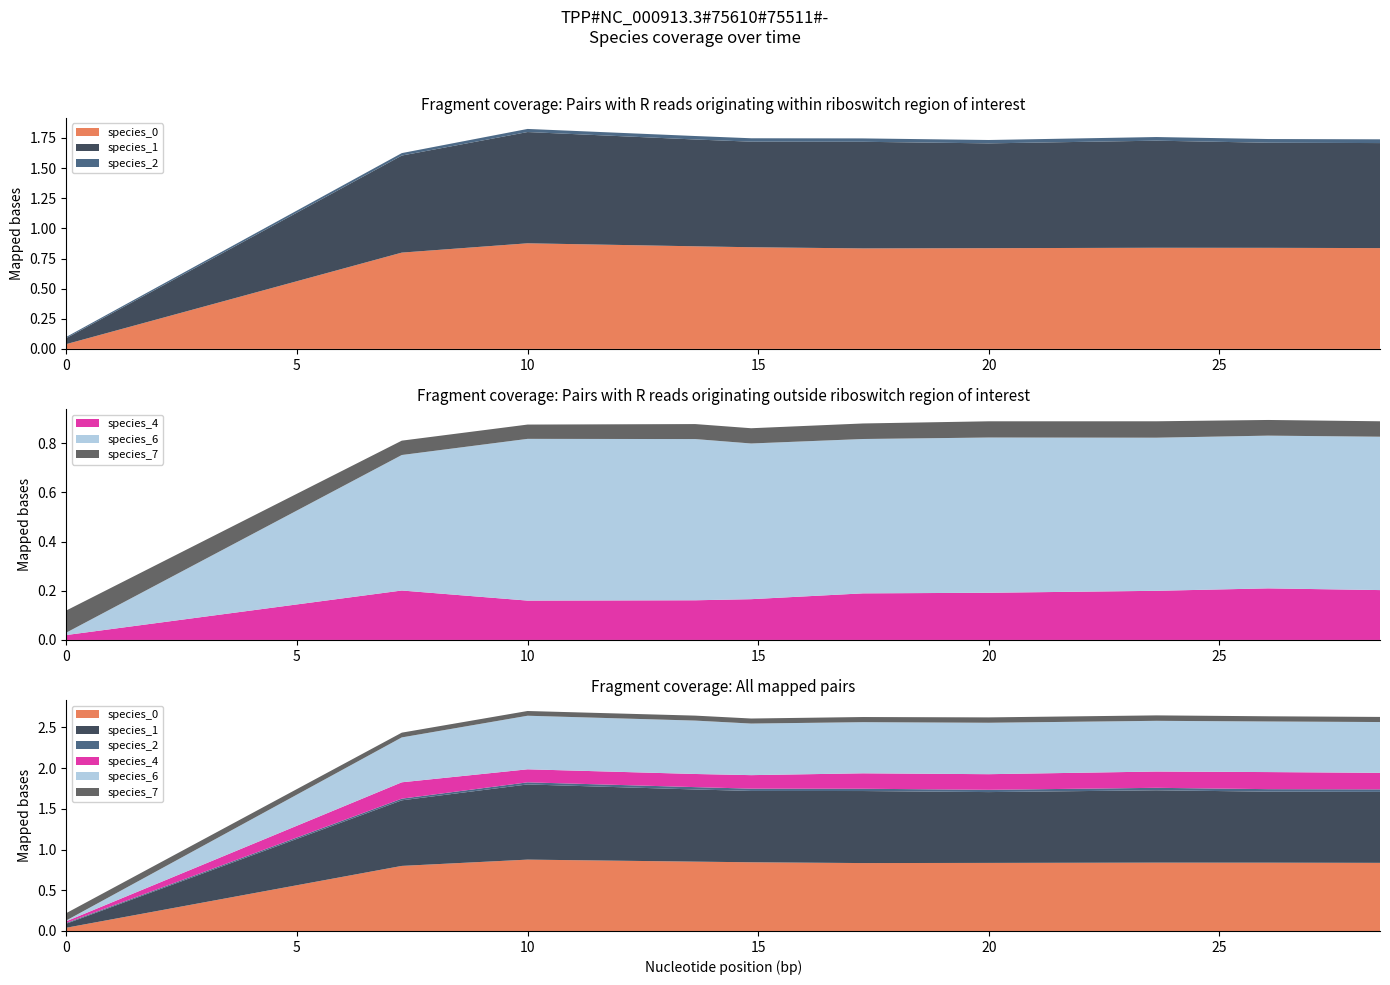

Reading left to right, what are all the values shown in this chart?

species_0: 0=0.0	1=0.8	2=0.9	3=0.9	4=0.8	5=0.8	6=0.8	7=0.8	8=0.8	9=0.8
species_1: 0=0.1	1=0.8	2=0.9	3=0.9	4=0.9	5=0.9	6=0.9	7=0.9	8=0.9	9=0.9
species_2: 0=0.0	1=0.0	2=0.0	3=0.0	4=0.0	5=0.0	6=0.0	7=0.0	8=0.0	9=0.0
species_4: 0=0.0	1=0.2	2=0.2	3=0.2	4=0.2	5=0.2	6=0.2	7=0.2	8=0.2	9=0.2
species_6: 0=0.0	1=0.6	2=0.7	3=0.7	4=0.6	5=0.6	6=0.6	7=0.6	8=0.6	9=0.6
species_7: 0=0.1	1=0.1	2=0.1	3=0.1	4=0.1	5=0.1	6=0.1	7=0.1	8=0.1	9=0.1